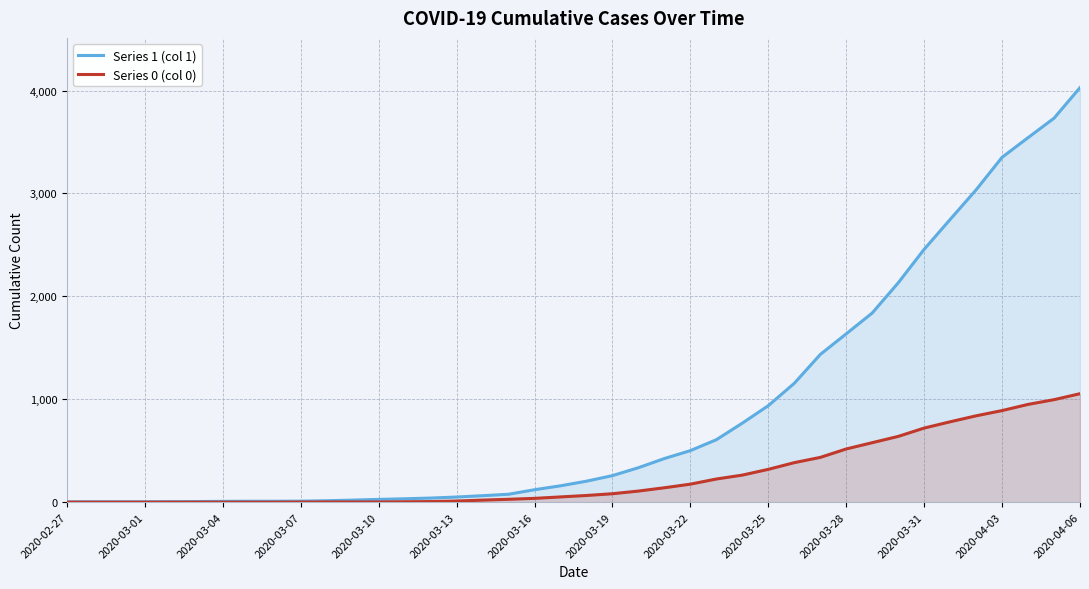

The value of Series 0 (col 0) at 2020-03-04 is 718. True or false?

False